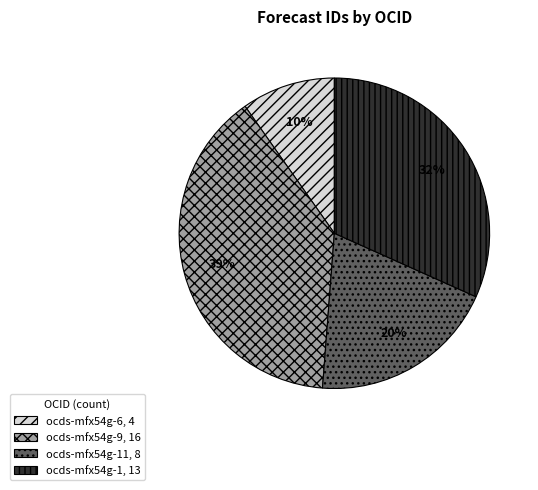

Count the number of slices in the pie.

4